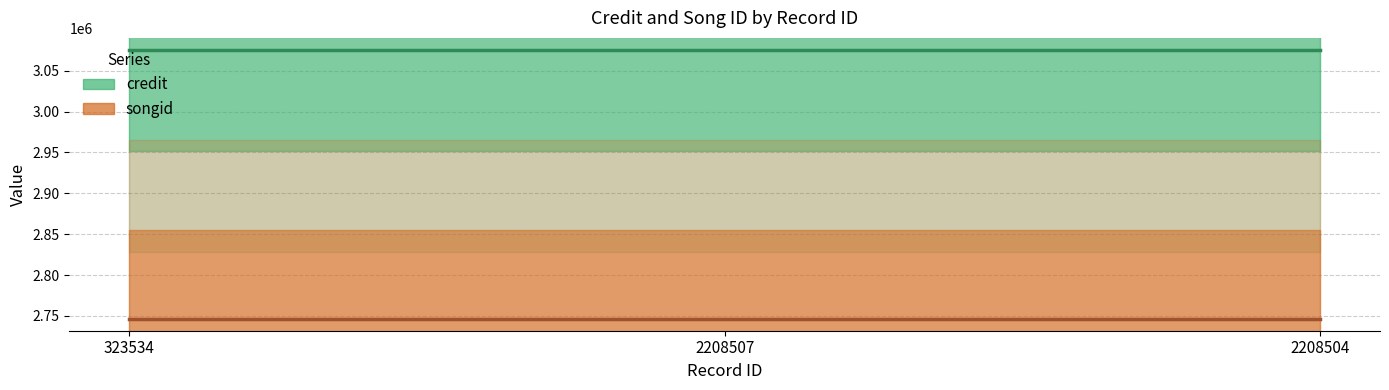

The songid series shows 4031436 at 2208507. True or false?

False